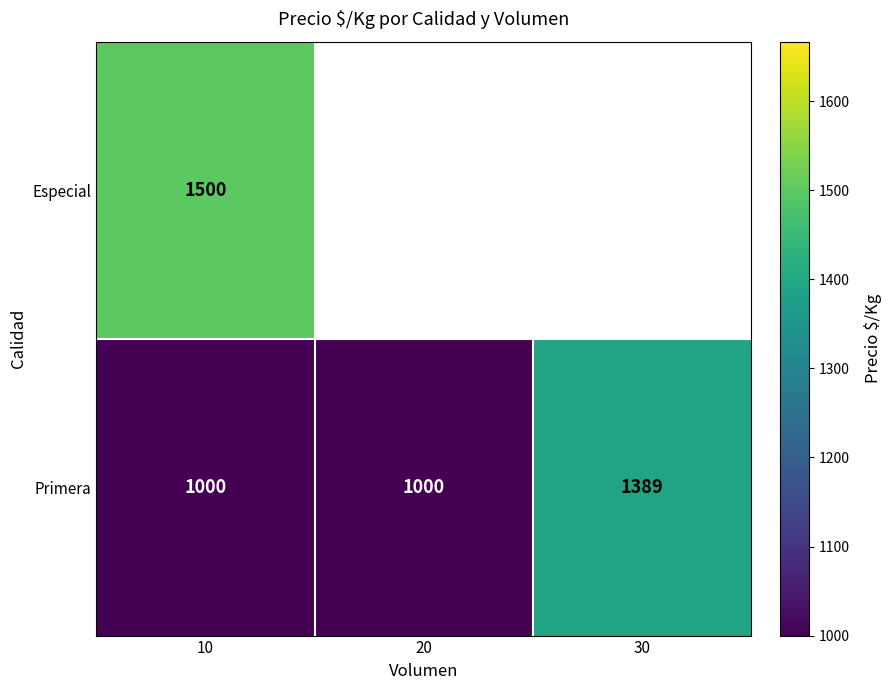

What is the difference between the highest and lowest values at 10?

500